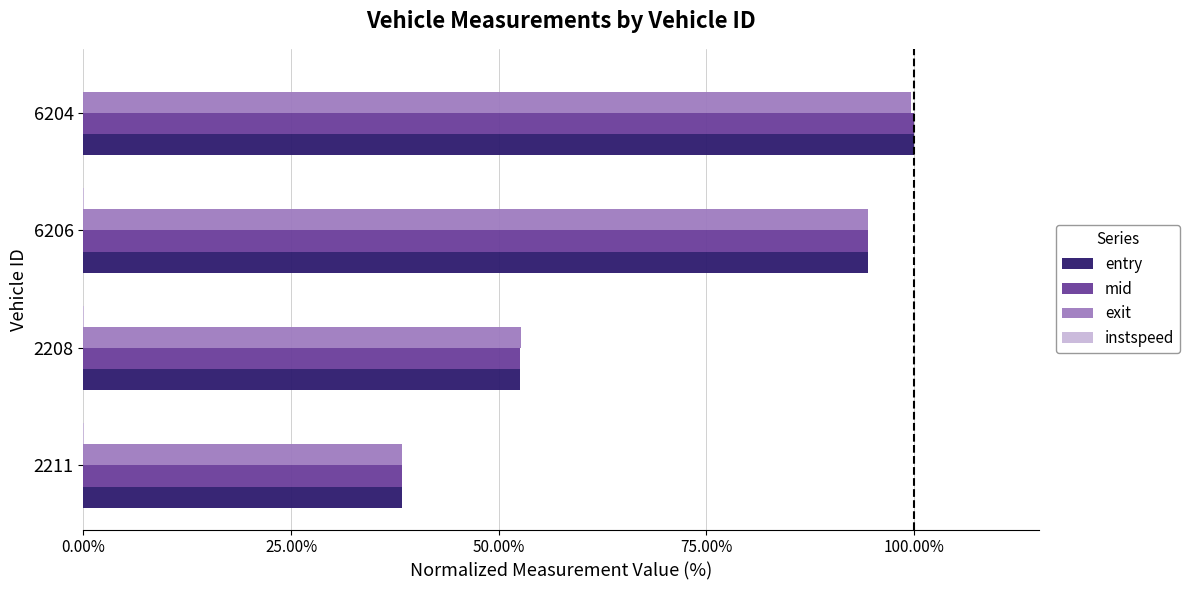

Which series changed the most between 2211 and 6204?

entry